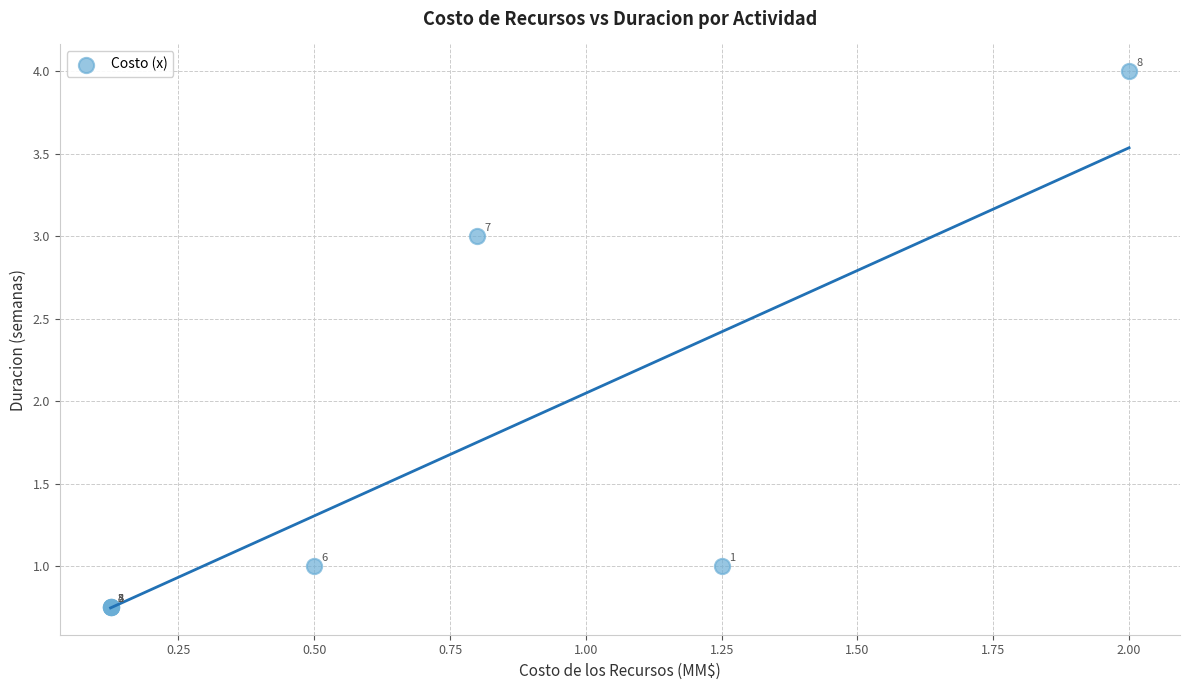

What Y value in the scatter plot is closest to 2?

1.0